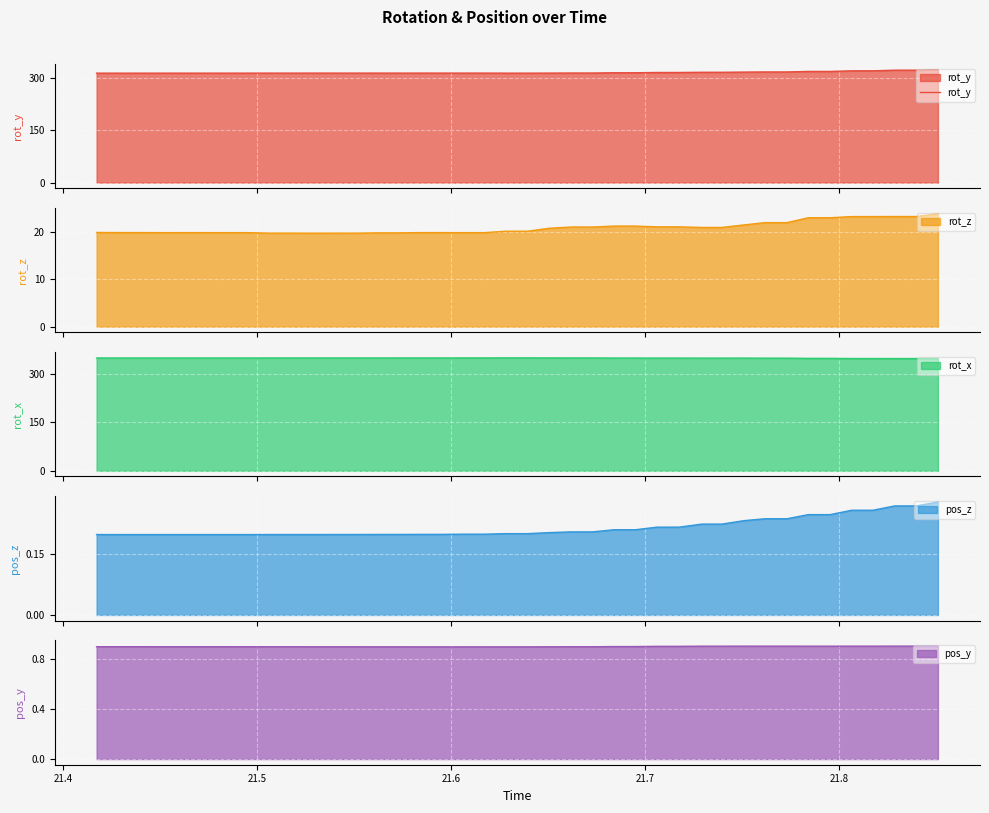

What is the maximum value for rot_y?

324.9